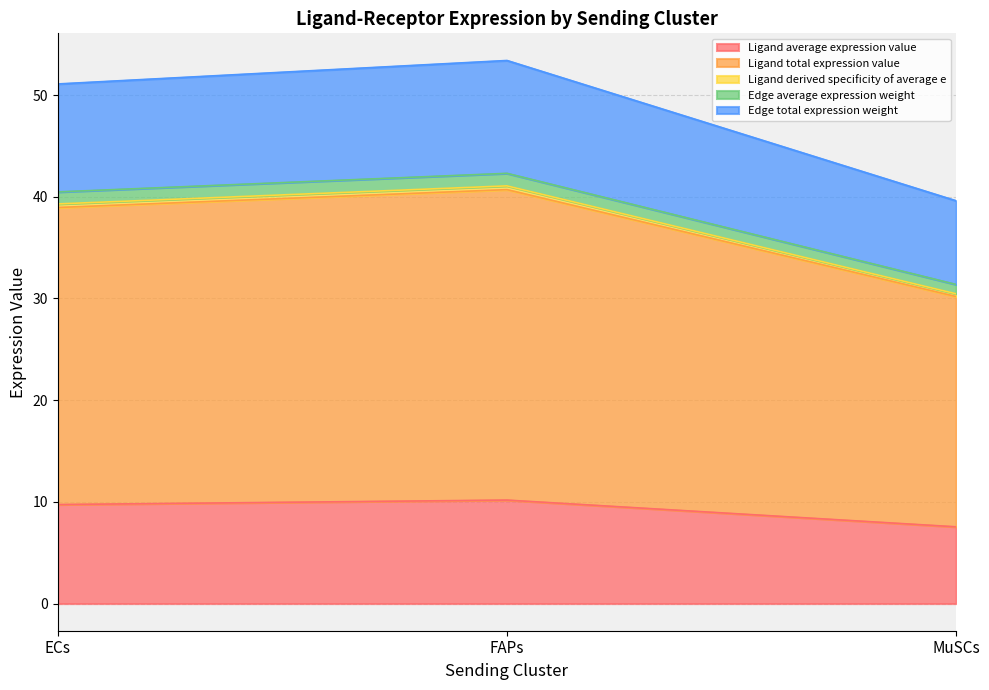

Is the value of Ligand average expression value at MuSCs greater than the value of Ligand total expression value at ECs?

No